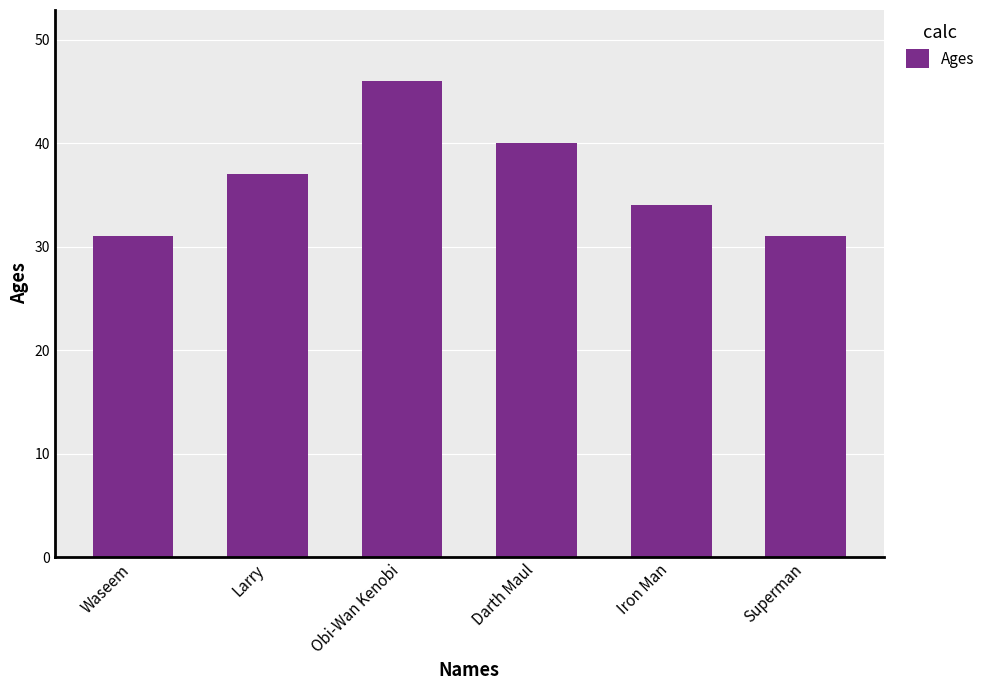

Does the chart contain any negative values?

No